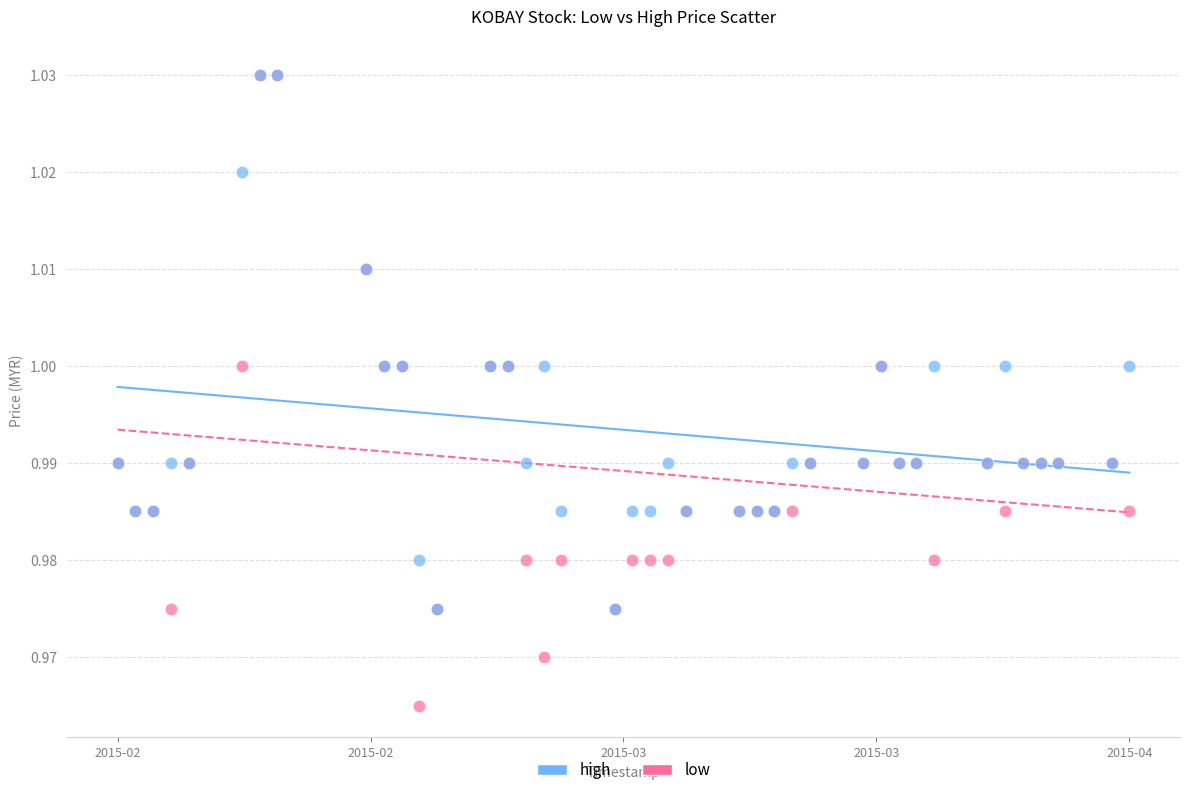

What are all the series names shown in the legend?

high, low